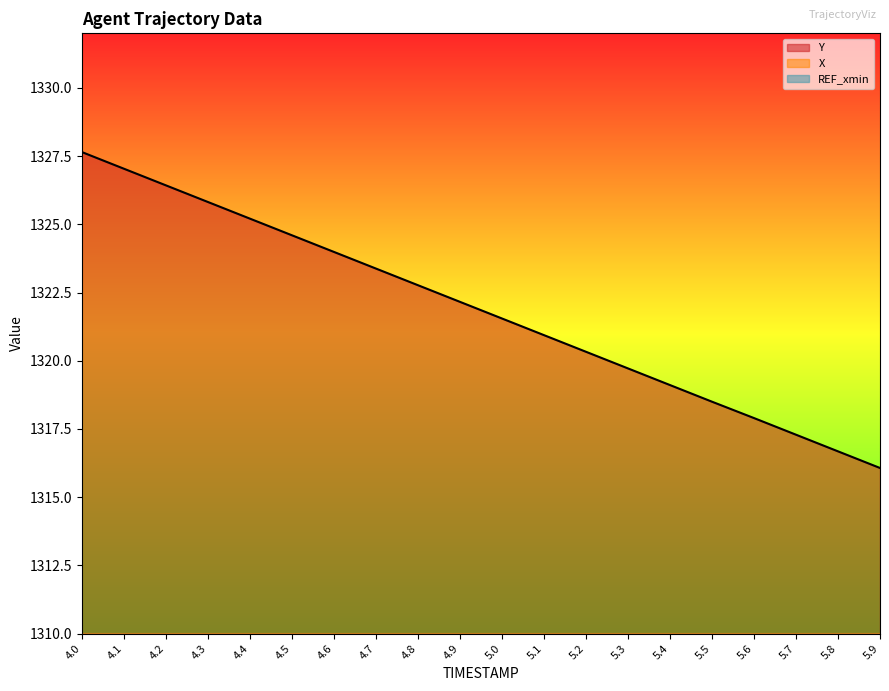

True or false: Y has a value of 1322.2 at 4.9.

True